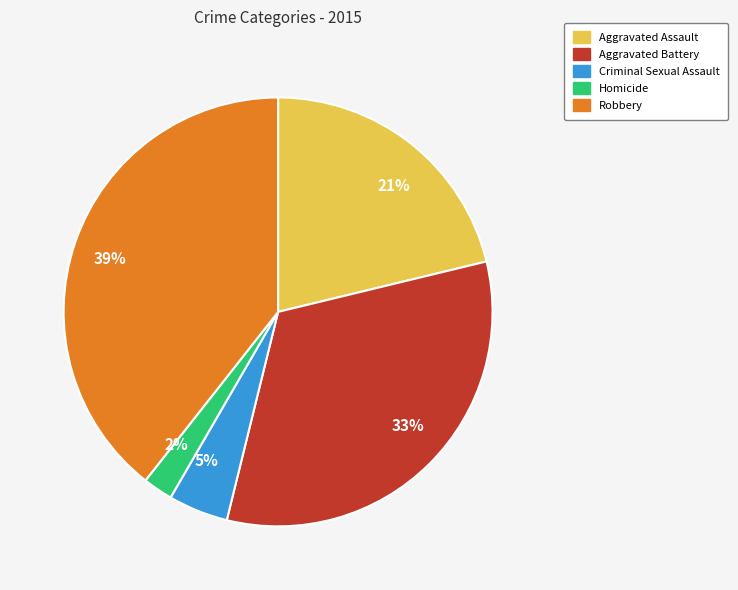

Is it true that 2% is 2% of the pie?

True